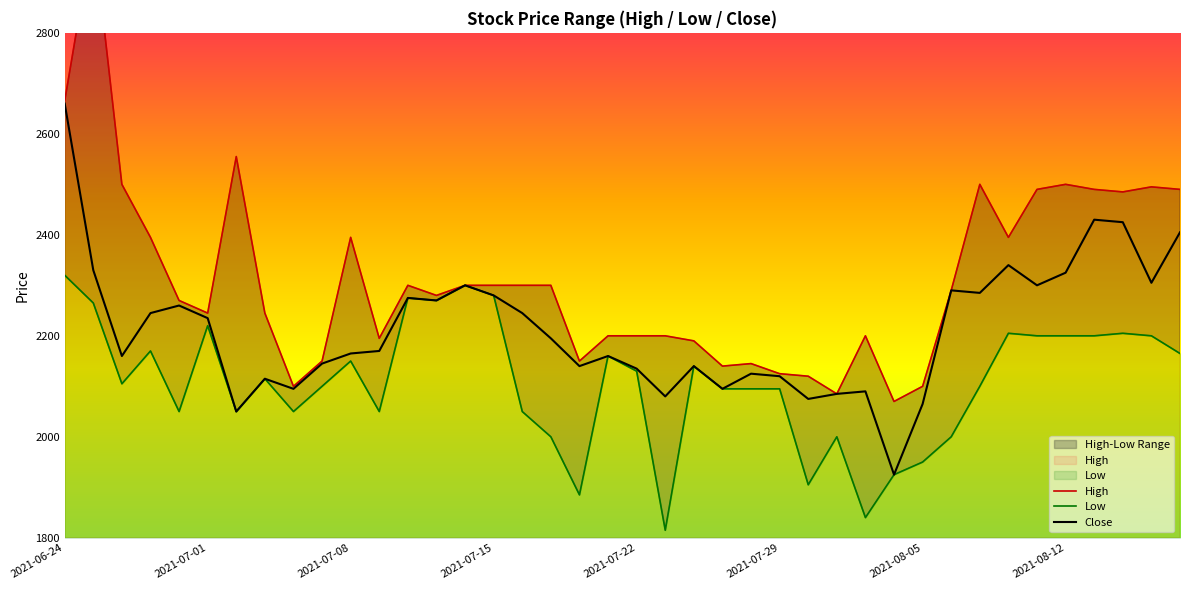

Where does the High series first go above 2290?

2021-06-24